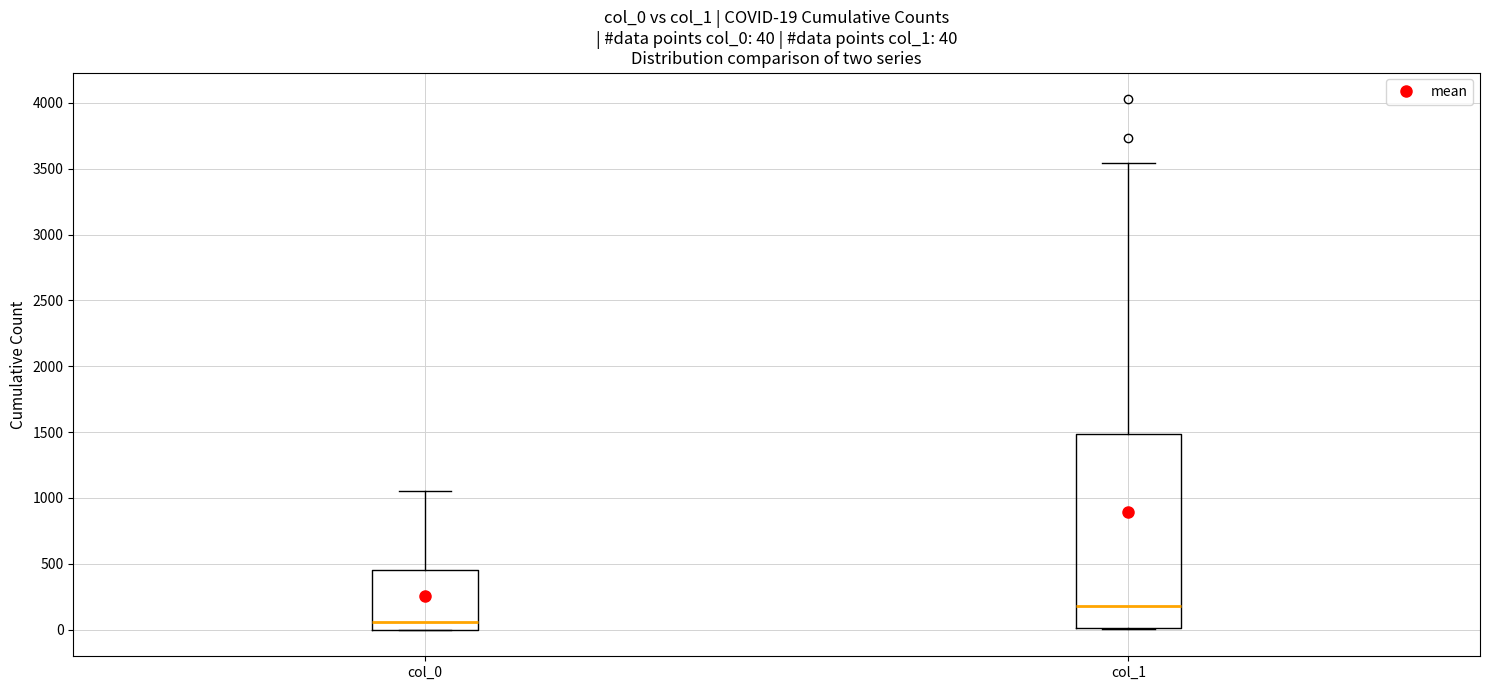

Comparing the boxes themselves (not the whiskers), which one is the tallest?

col_1